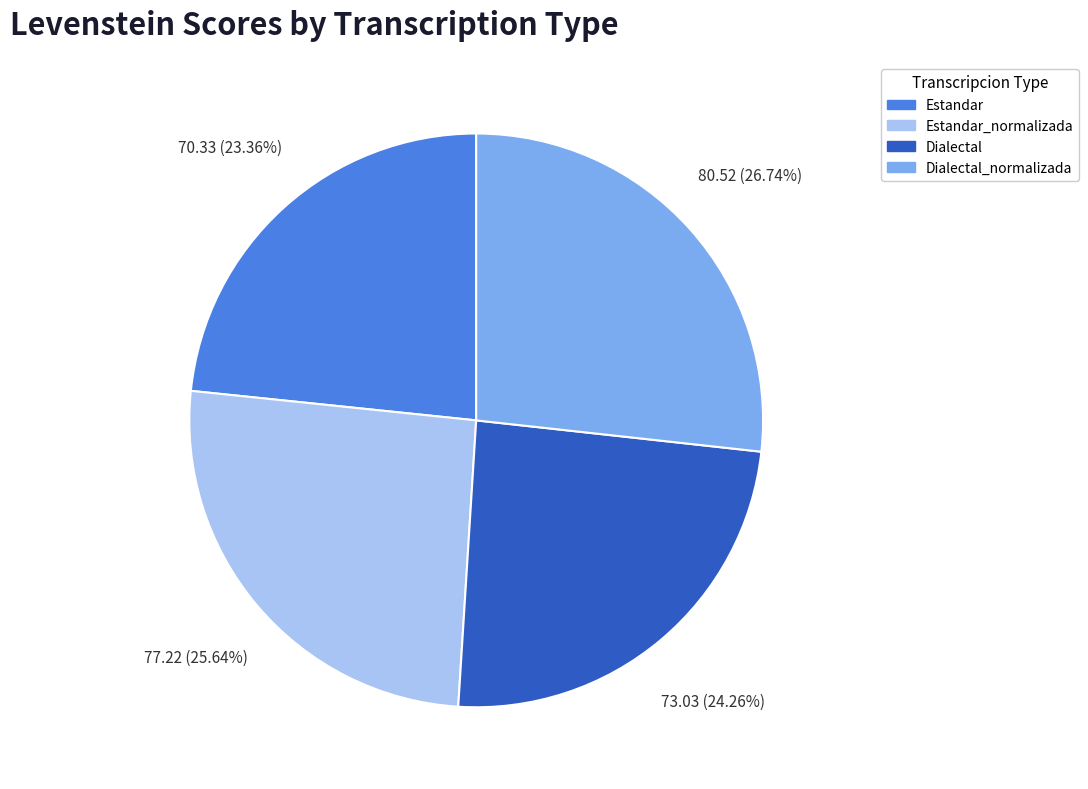

True or false: Dialectal_normalizada accounts for 27% of the total.

True